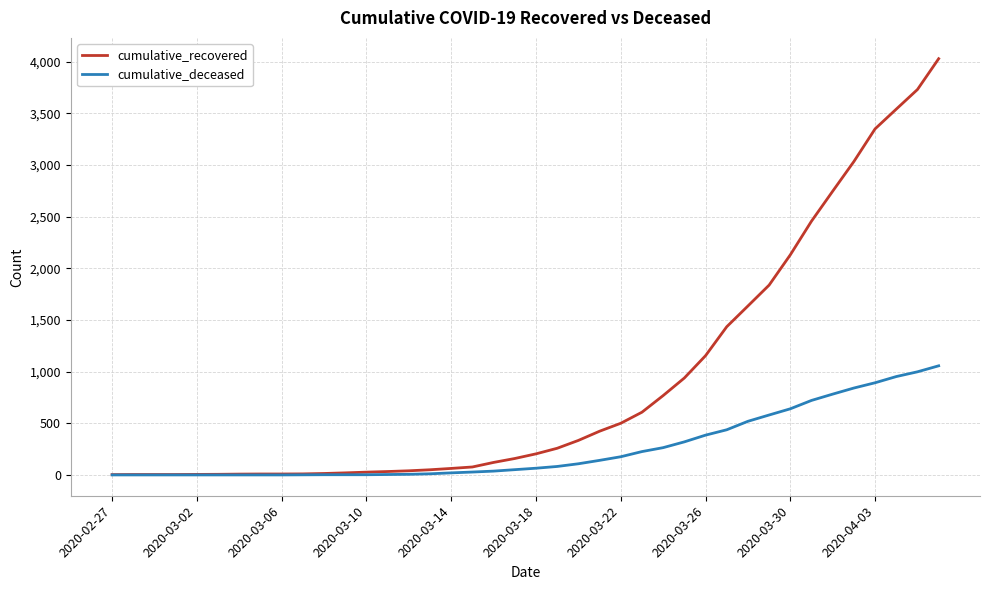

What is the maximum value for cumulative_recovered?

4028